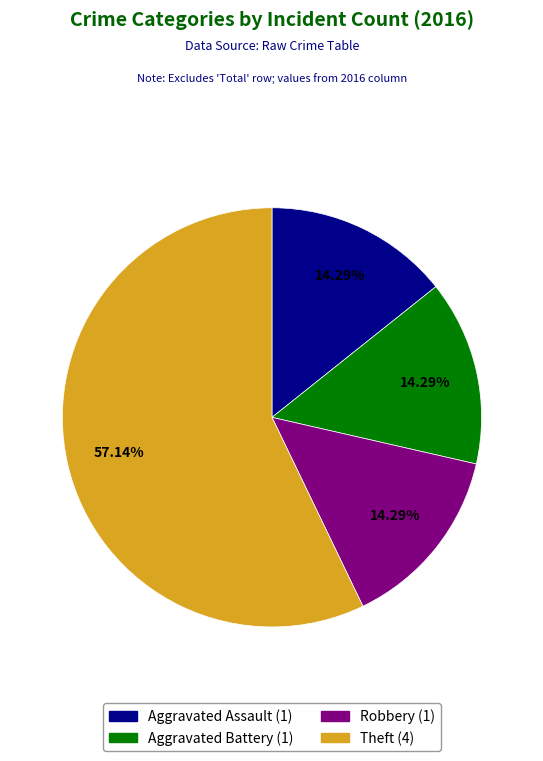

How many segments does this pie chart have?

4